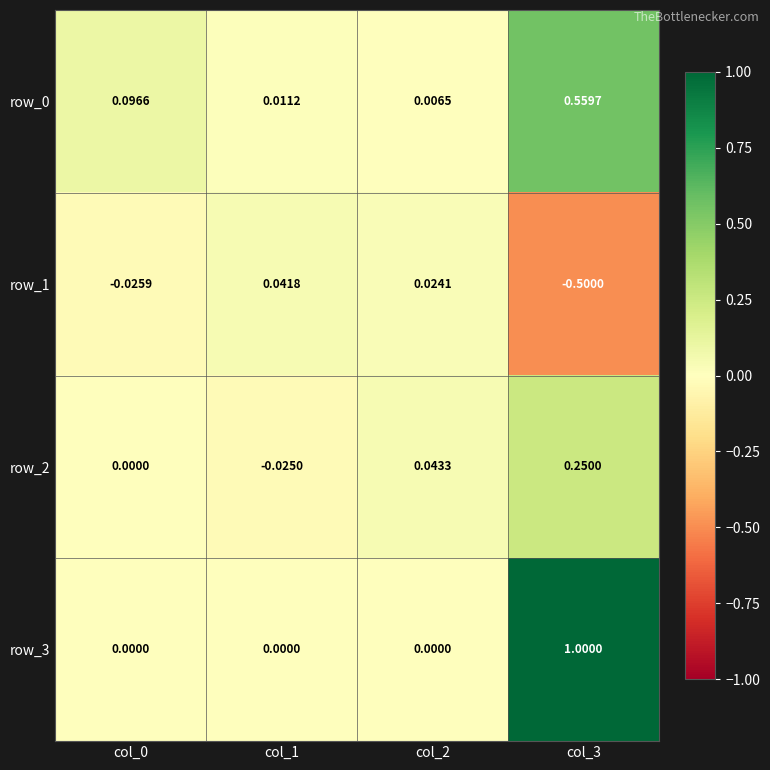

How many negative values does the row_2 series have?

1